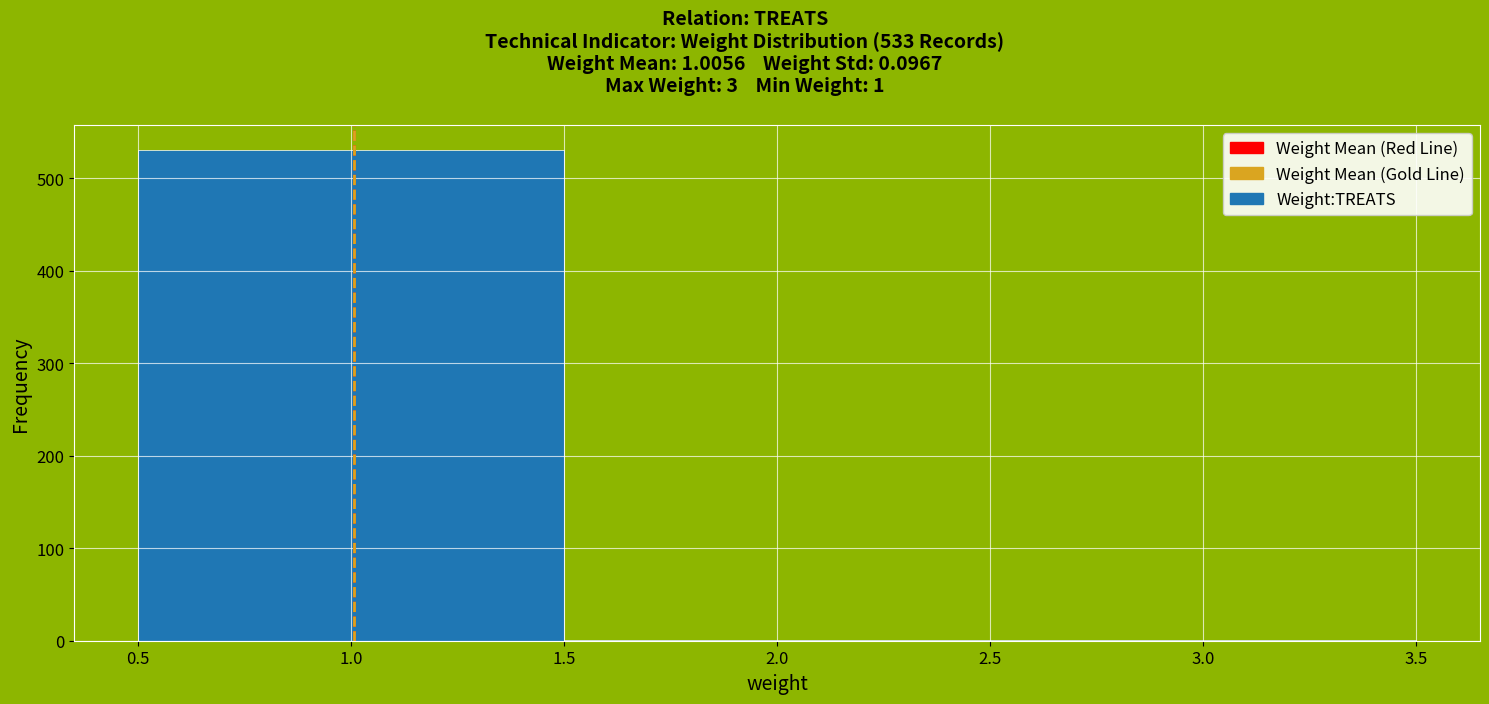

Over which range of the x-axis is the bar tallest?

0.5 to 1.5